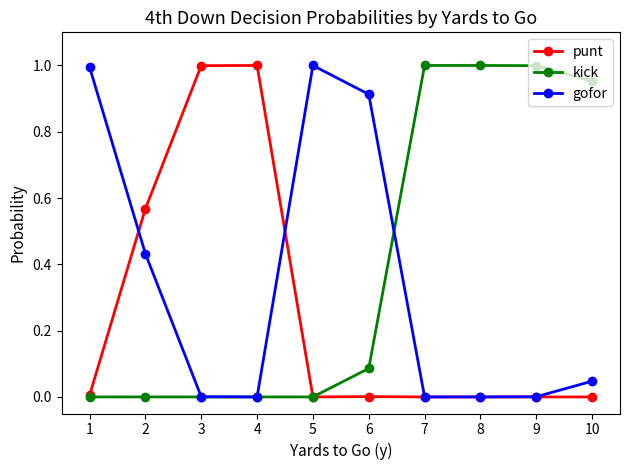

Rank the series by their average value, from lowest to highest.

punt, gofor, kick